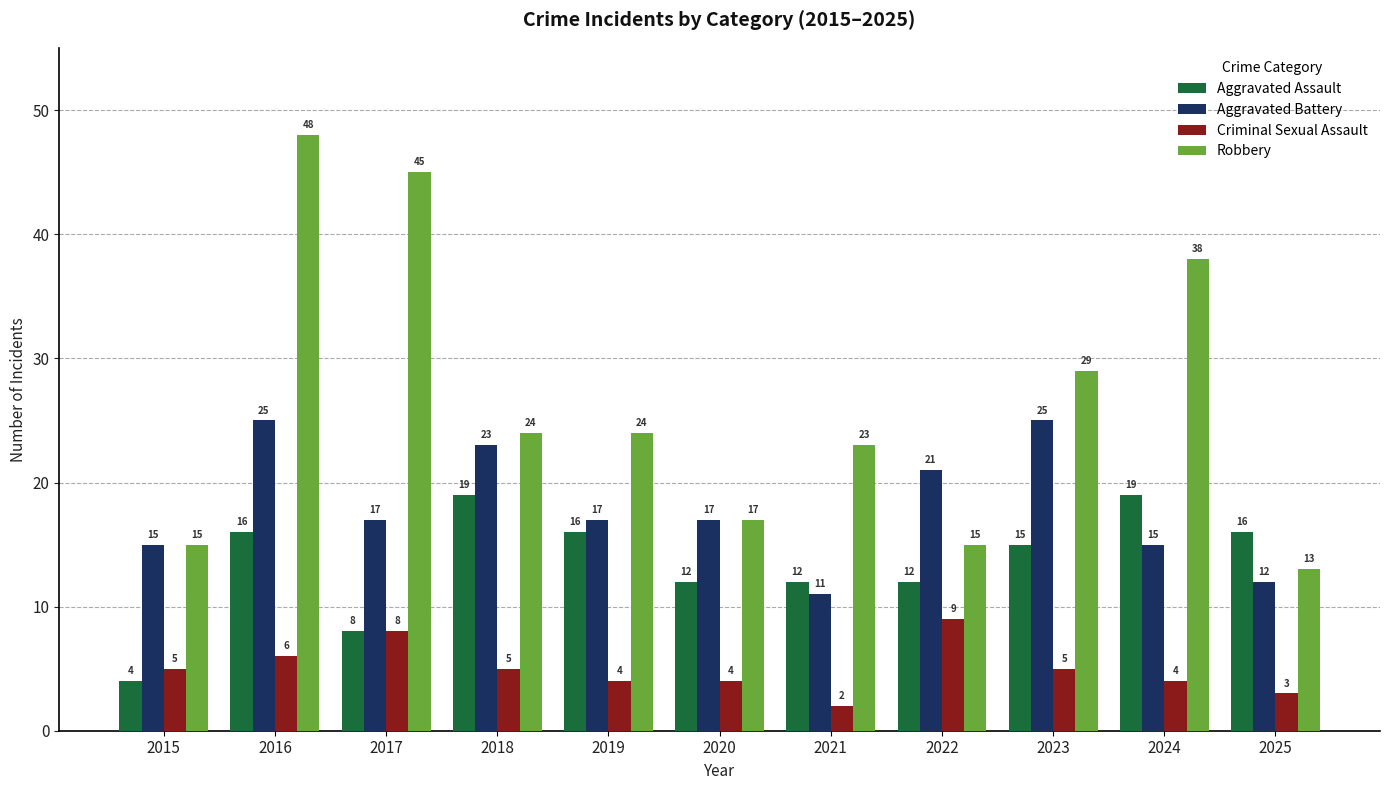

What is the difference between the Aggravated Assault values at 2022 and 2024?

7